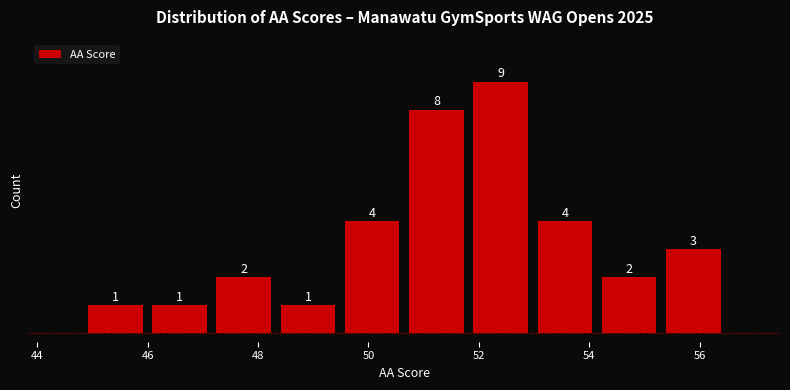

Reading left to right, list every bar in this chart as the range it spans on the x-axis followed by its height. The bar edges are not printed on the chart, so give them approximately, as read against the axis.

44.8 to 46.0: 1
46.0 to 47.2: 1
47.2 to 48.4: 2
48.4 to 49.4: 1
49.4 to 50.6: 4
50.6 to 51.8: 8
51.8 to 53.0: 9
53.0 to 54.2: 4
54.2 to 55.4: 2
55.4 to 56.4: 3